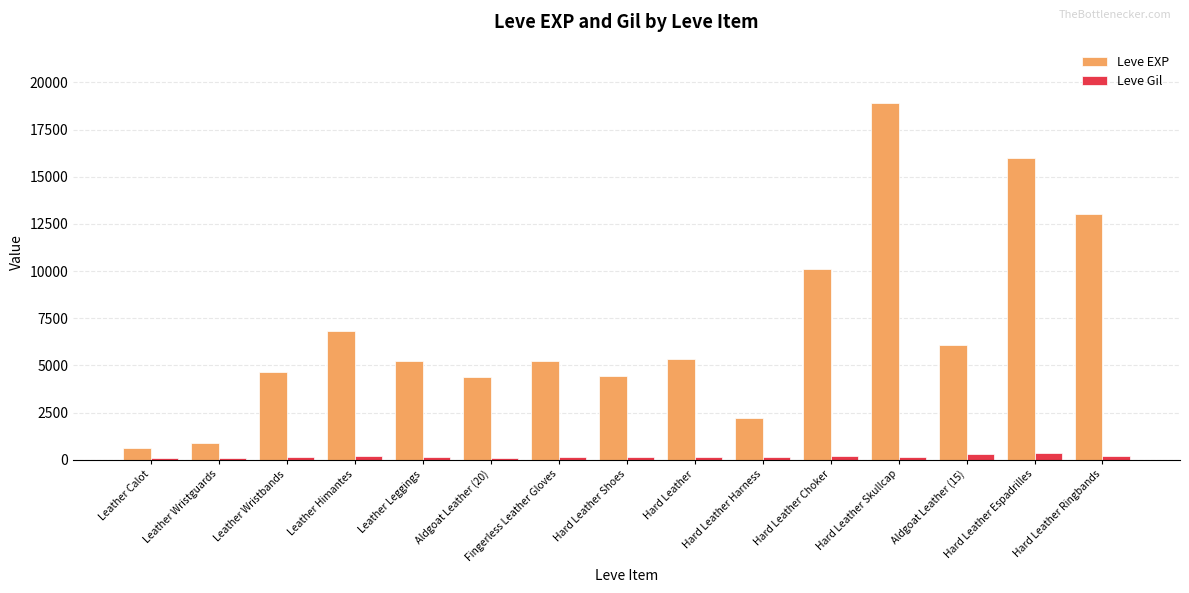

Count the number of categories in the chart.

15